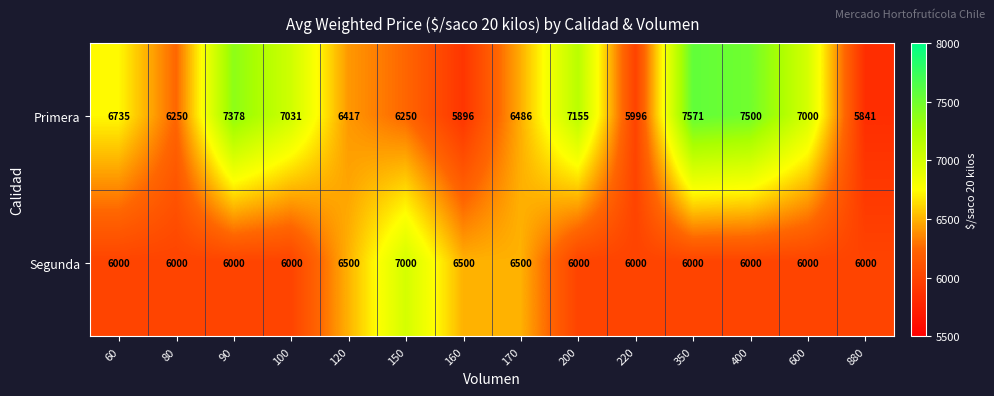

Reading right to left, list all the values displayed in this chart.

Primera: 880=5841	600=7000	400=7500	350=7571	220=5996	200=7155	170=6486	160=5896	150=6250	120=6417	100=7031	90=7378	80=6250	60=6735
Segunda: 880=6000	600=6000	400=6000	350=6000	220=6000	200=6000	170=6500	160=6500	150=7000	120=6500	100=6000	90=6000	80=6000	60=6000